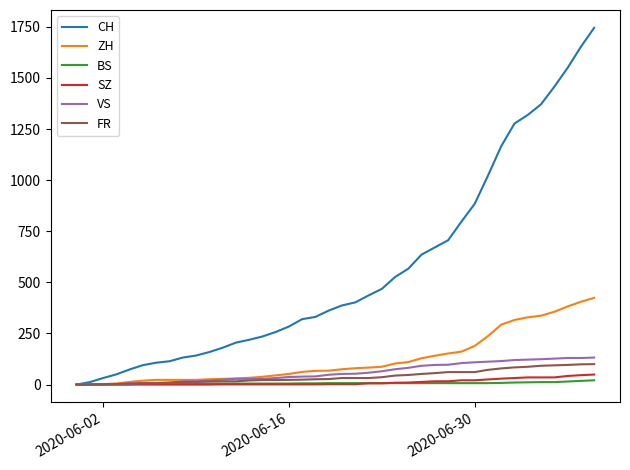

Is this an area chart (filled region under the line)?

No